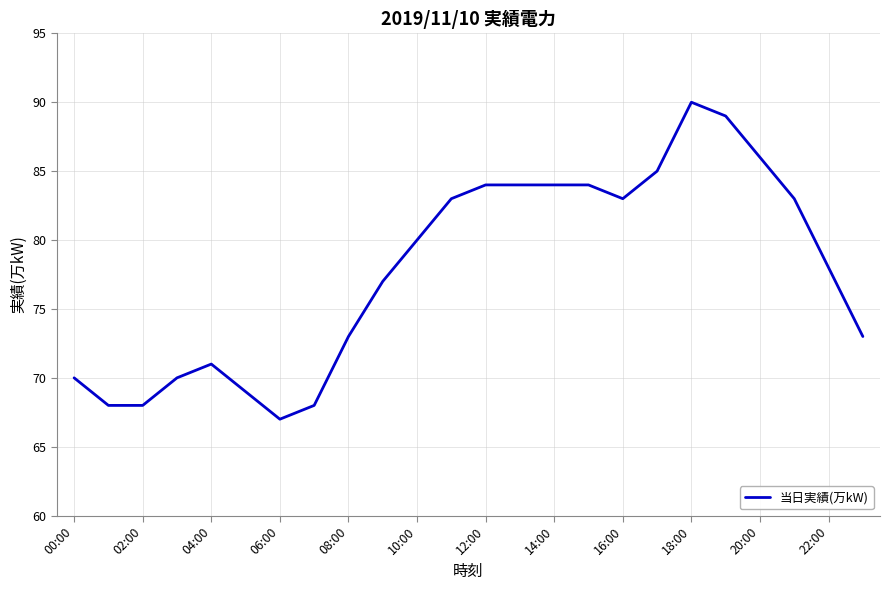

What is the difference between the maximum and minimum values?

23